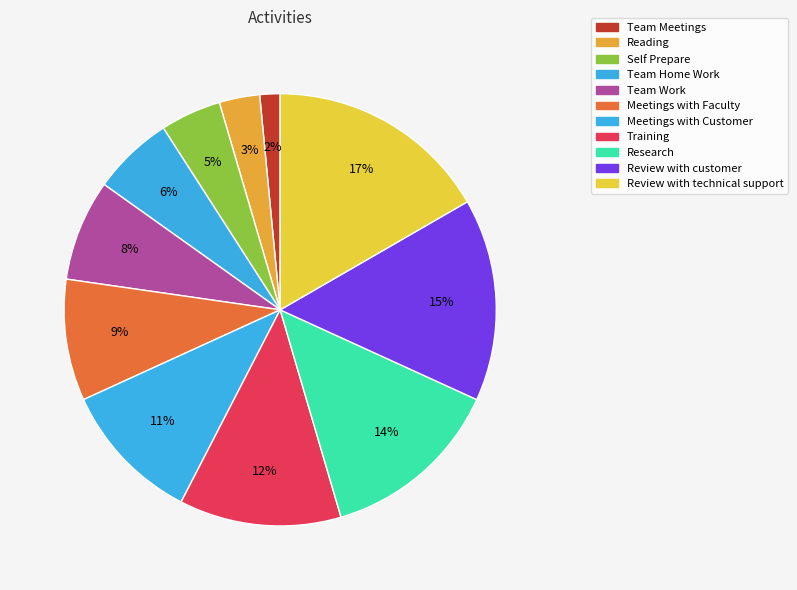

What percentage is the Team Home Work slice, to the nearest percent?

6%